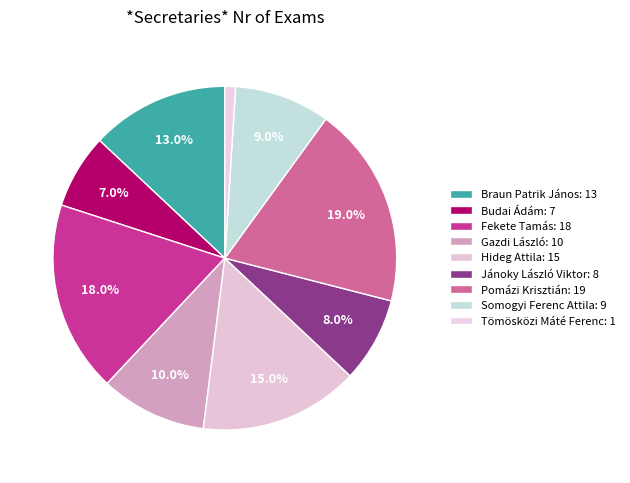

To the nearest percent, what portion does Gazdi László represent?

10%